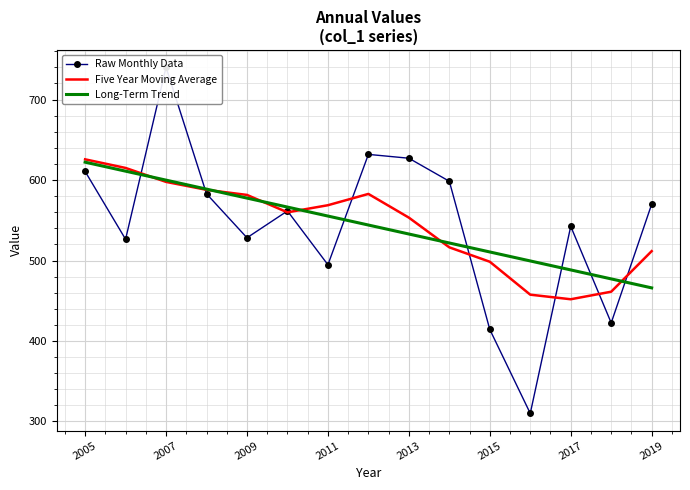

At which label does Raw Monthly Data first exceed 561?

2005